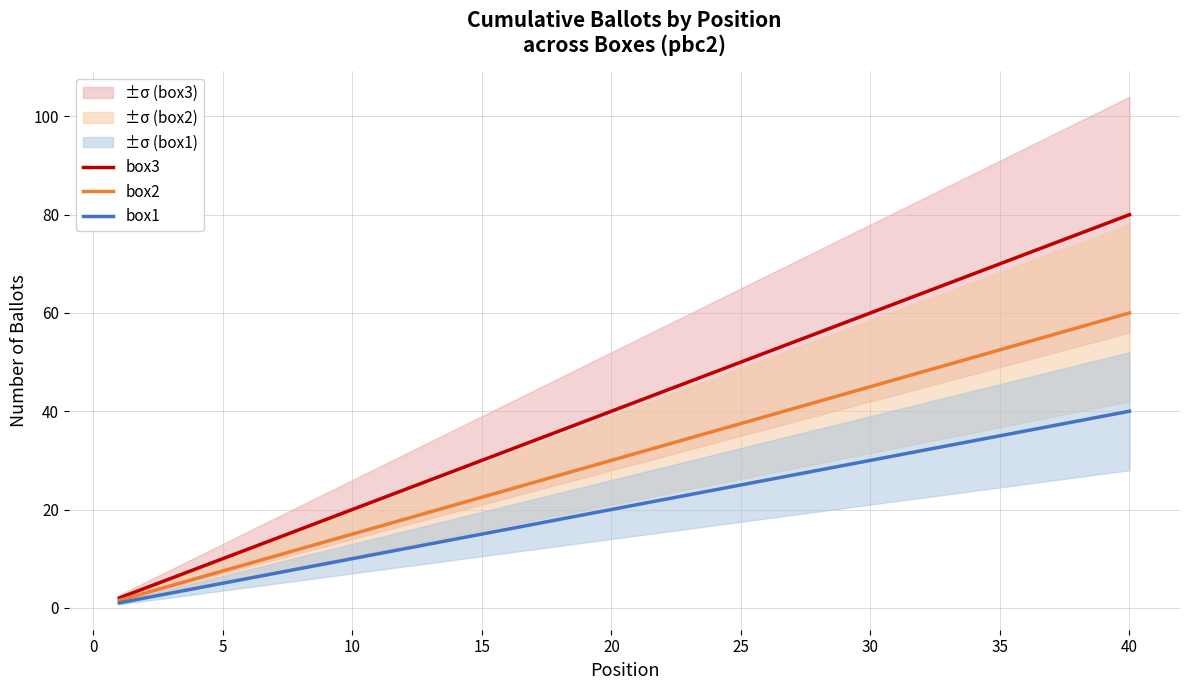

True or false: box1 has more than 0 interior local peaks.

False